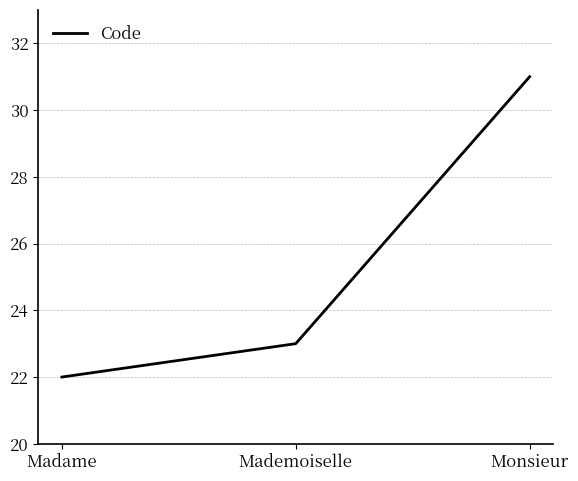

Is this an area chart (filled region under the line)?

No